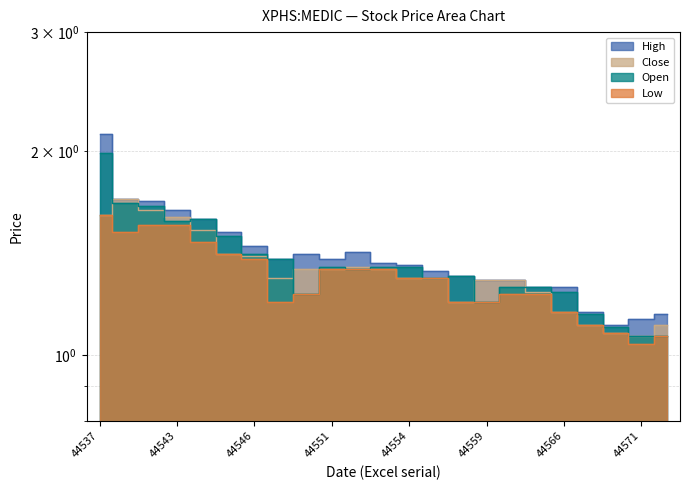

At which label is Open closest to 1?

44571